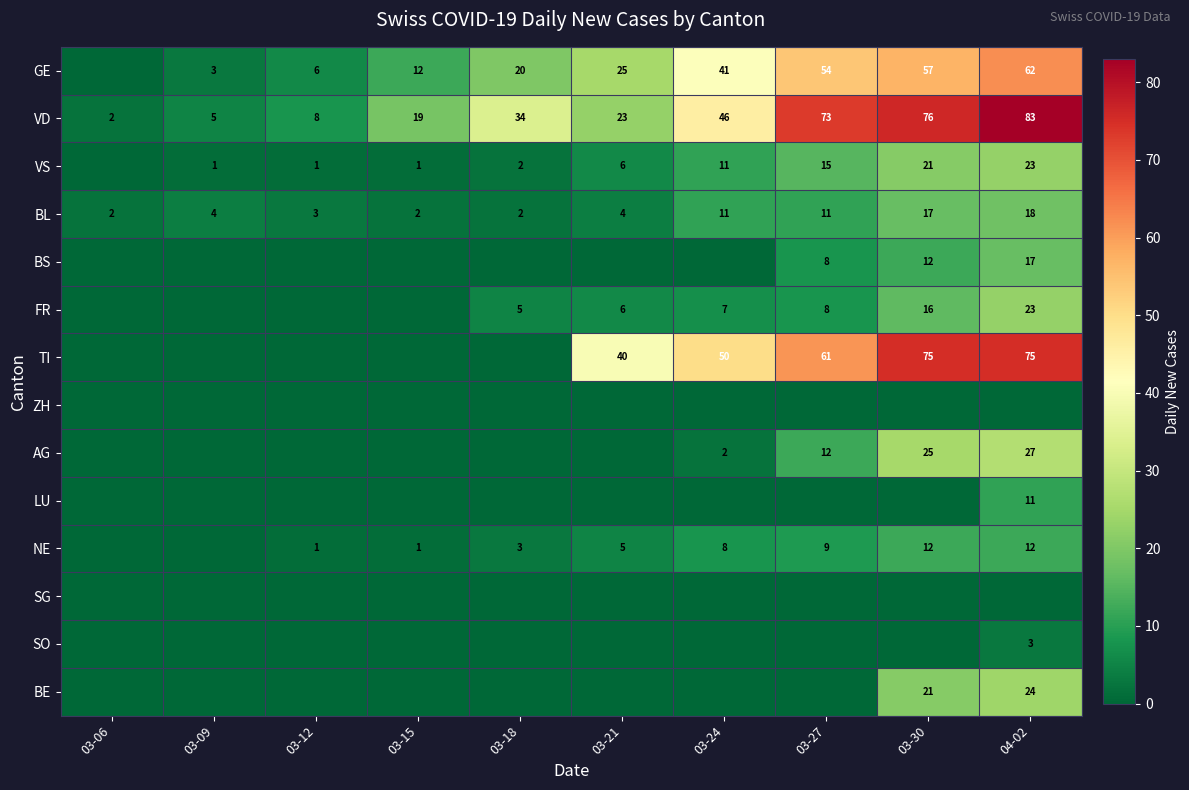

Is the value of BS at 04-02 greater than the value of VD at 03-12?

Yes